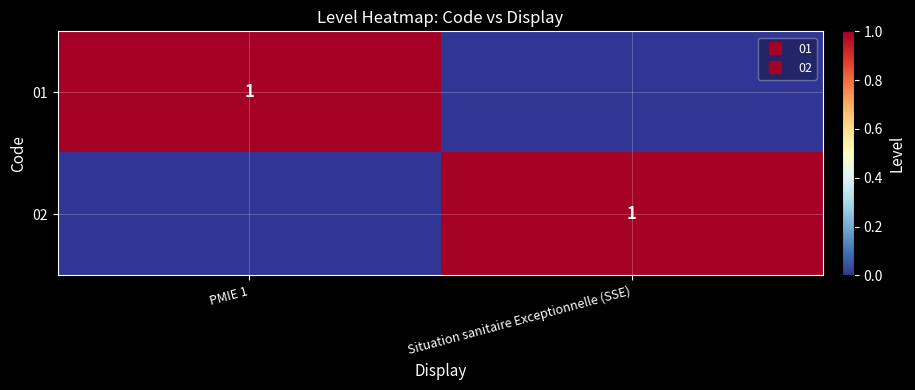

Rank the series at Situation sanitaire Exceptionnelle (SSE) from highest to lowest value.

02, 01